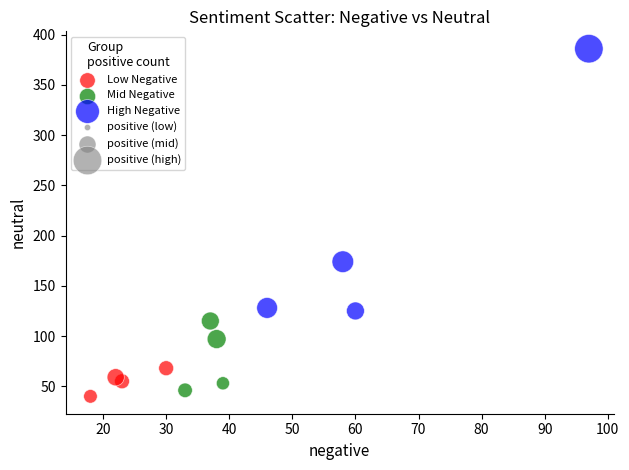

Which series has the widest spread of Y values?

High Negative